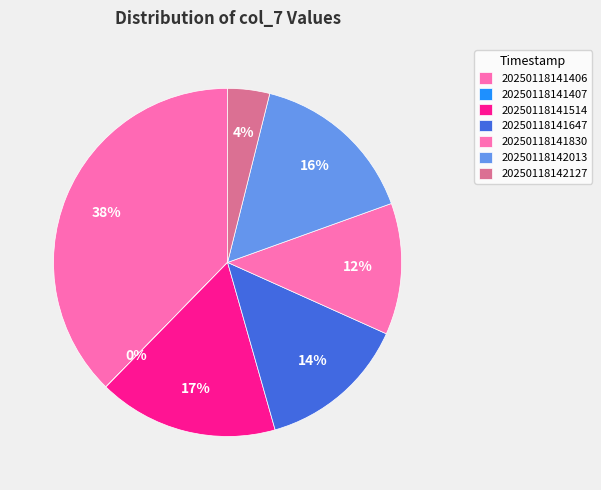

Is there a majority slice in this chart?

No